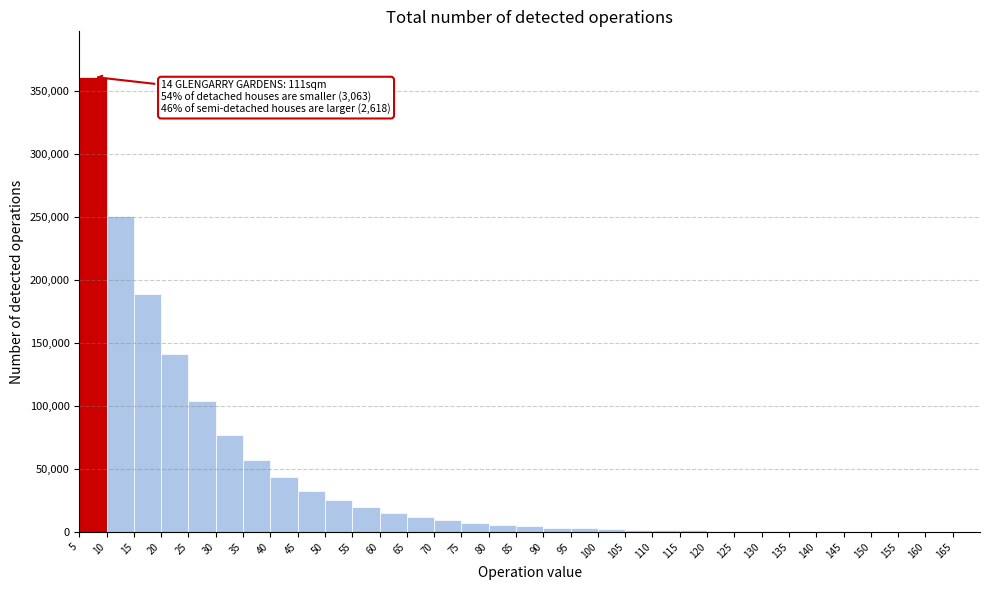

Which range on the x-axis has the tallest bar?

5 to 10